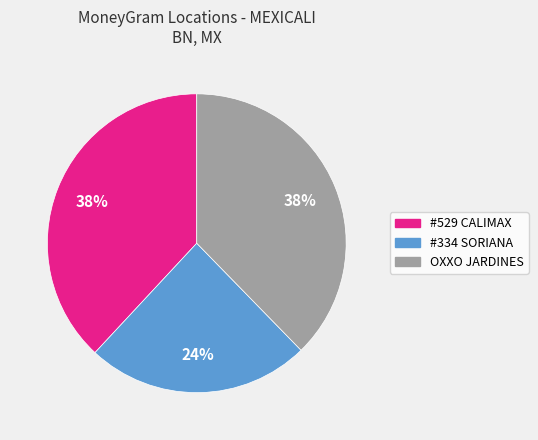

Is the sum of #334 SORIANA and #529 CALIMAX greater than half?

Yes